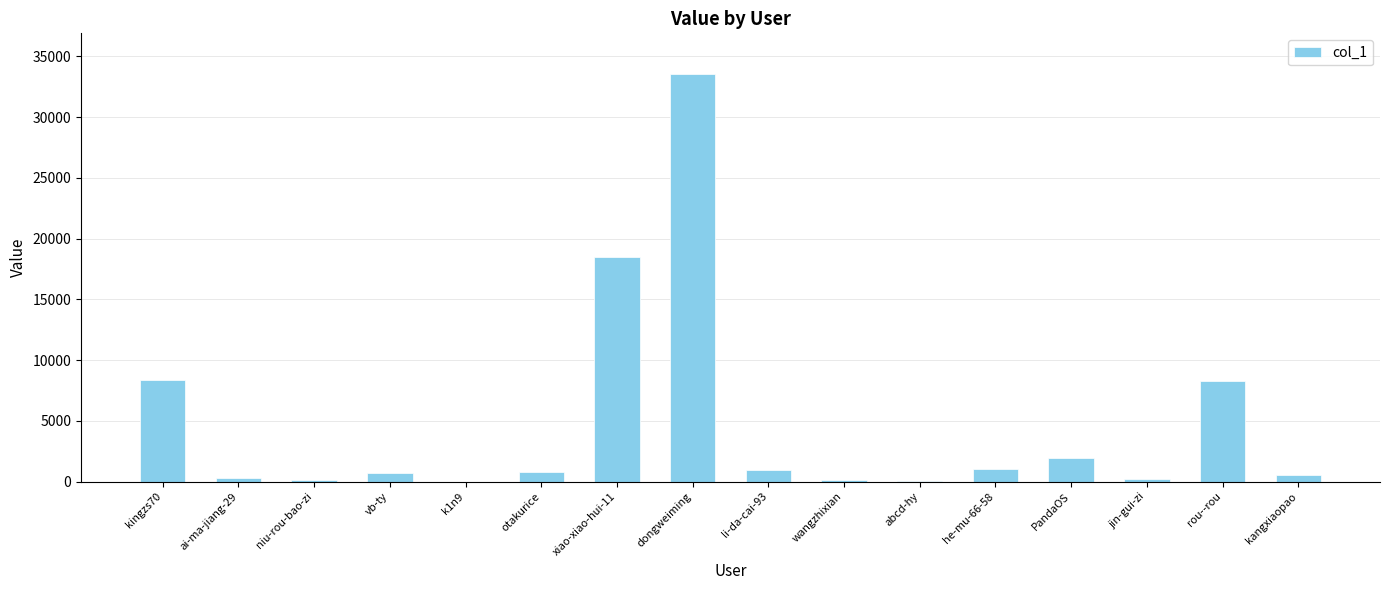

Between dongweiming and niu-rou-bao-zi, which is larger?

dongweiming